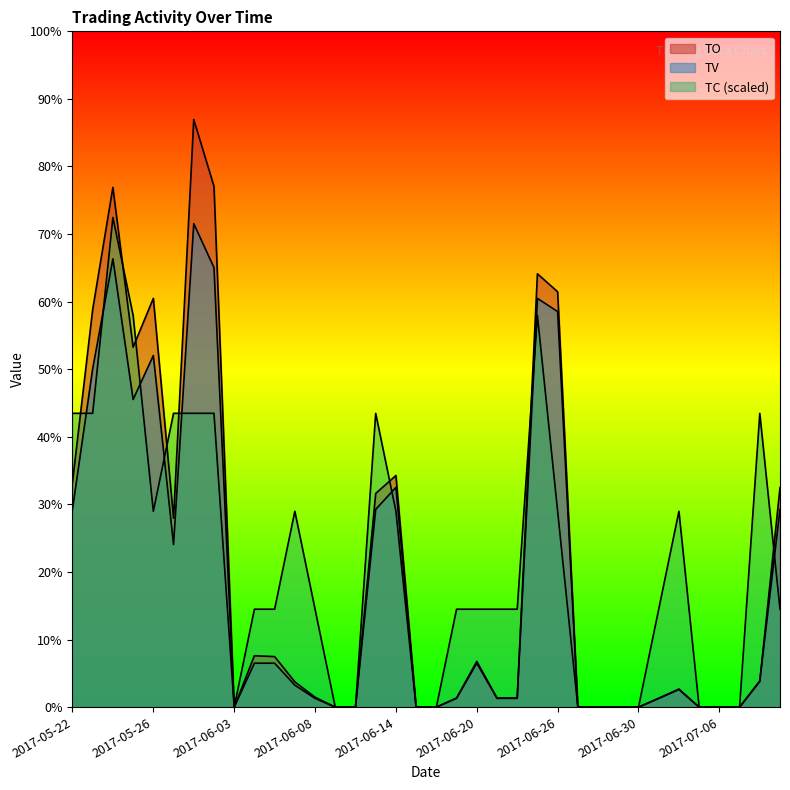

Where is TV nearest to the value 55000?

2017-06-14